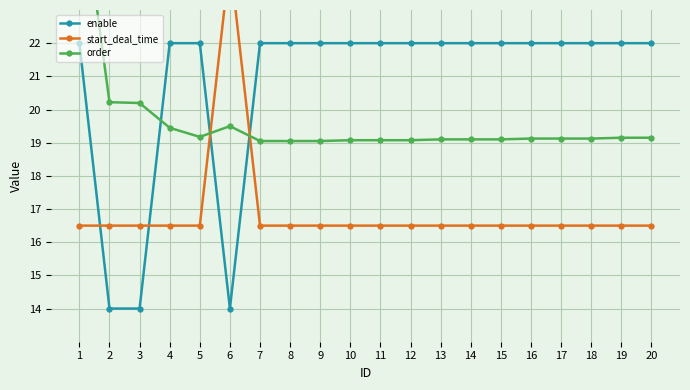

Between 6 and 13, which series saw the biggest shift?

start_deal_time